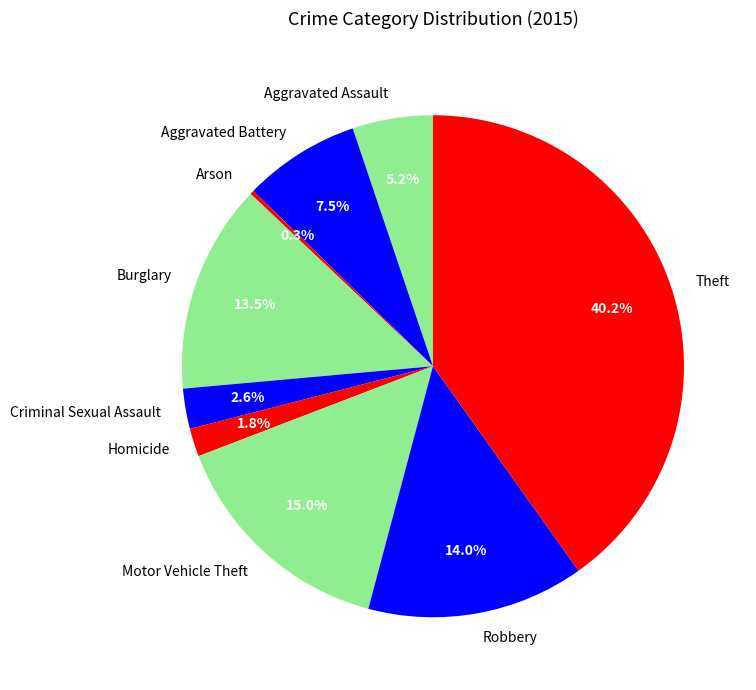

The Theft slice represents 26% of the pie. True or false?

False